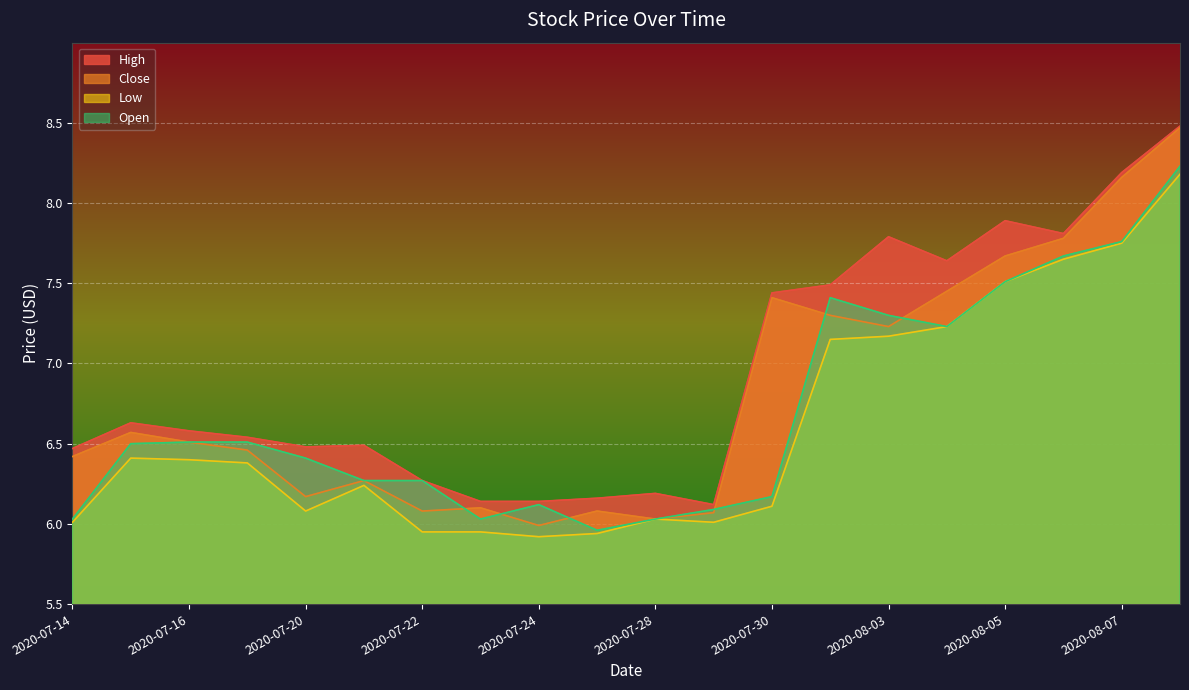

What is the total value across all series at 2020-07-20?

25.1